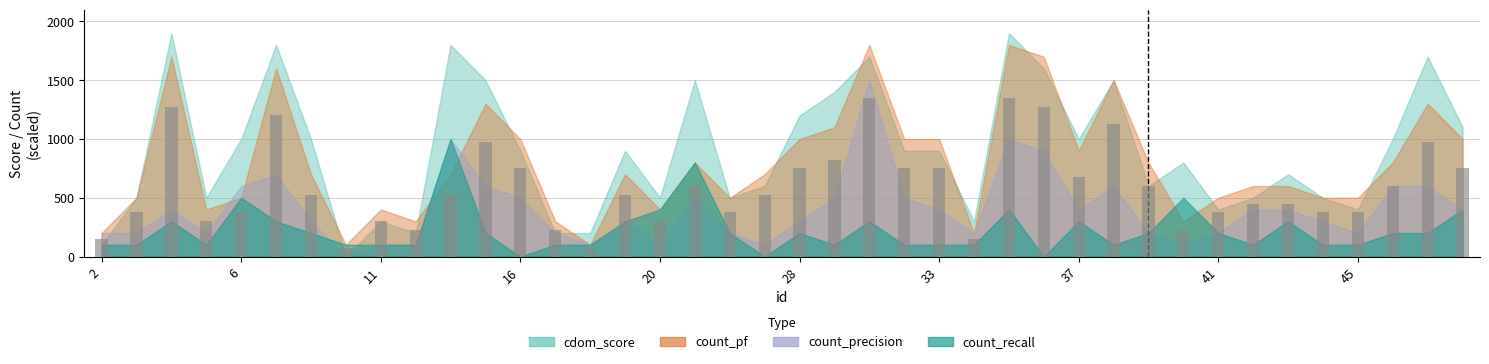

How many data points does each series have?

40